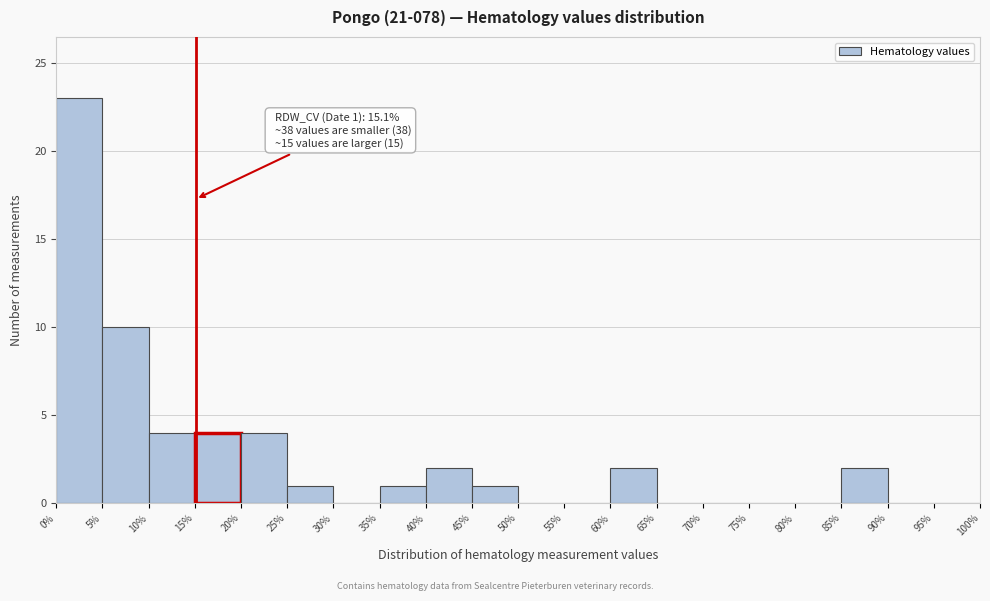

Which range on the x-axis has the tallest bar?

0% to 5%